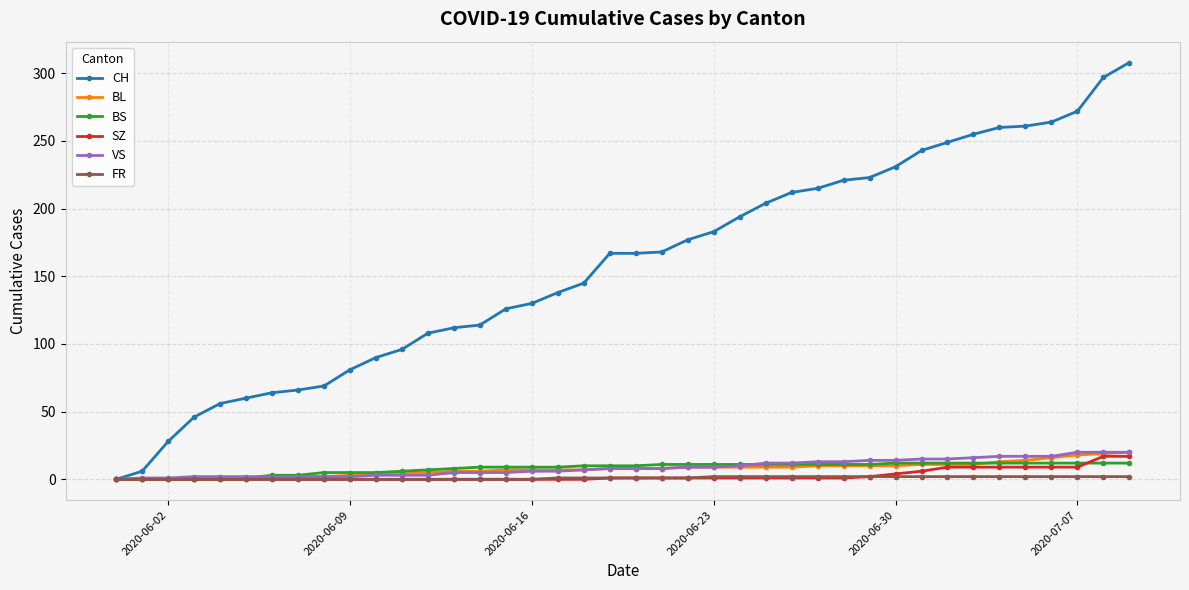

Which series has the widest spread of values?

CH